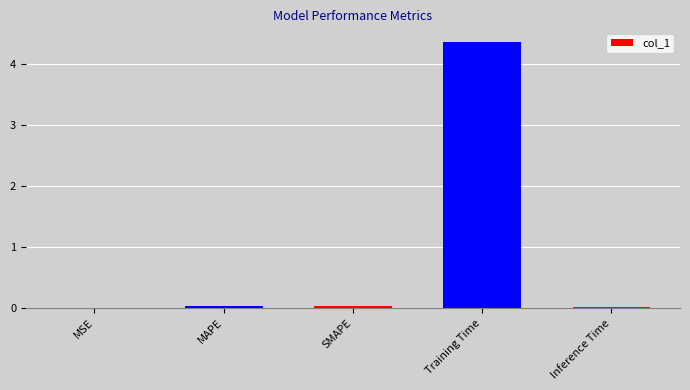

True or false: the data shows 0.0 at MSE.

True